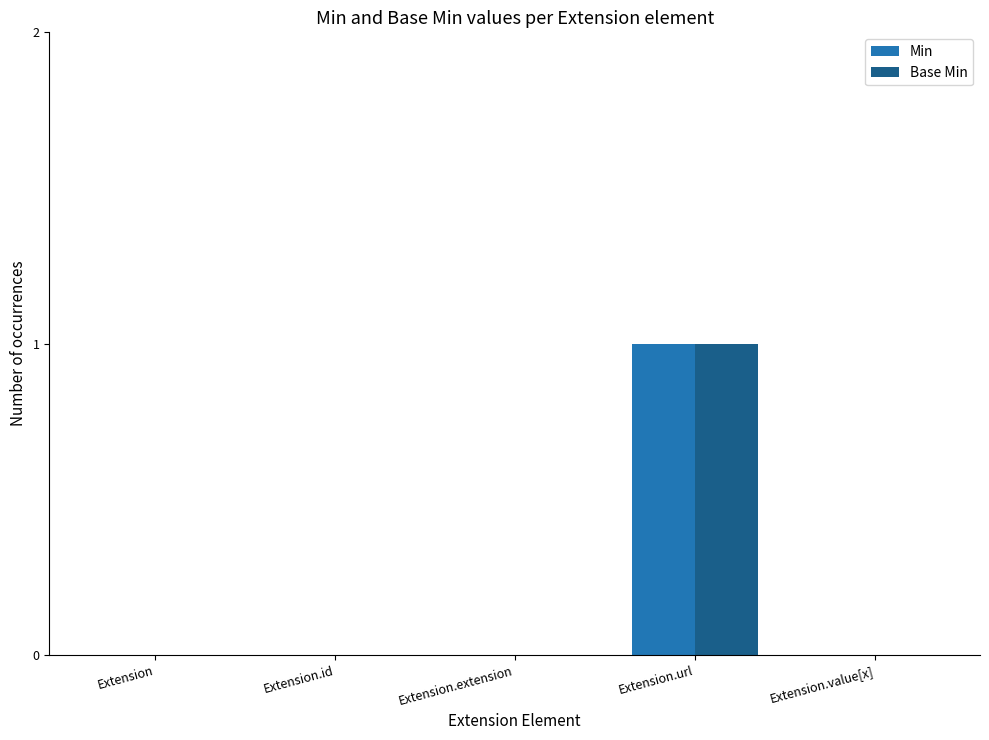

Which label corresponds to the largest value in the chart?

Extension.url